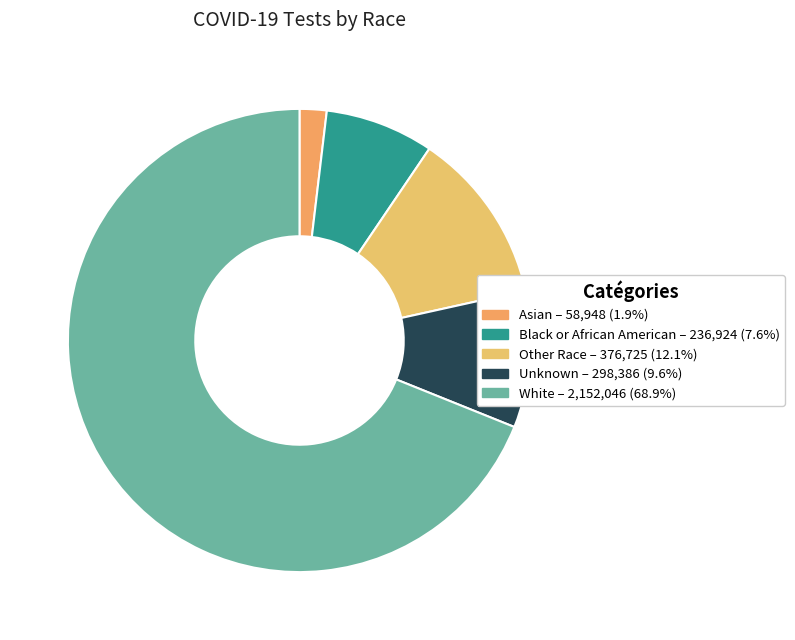

Does White represent more than half of the total?

Yes